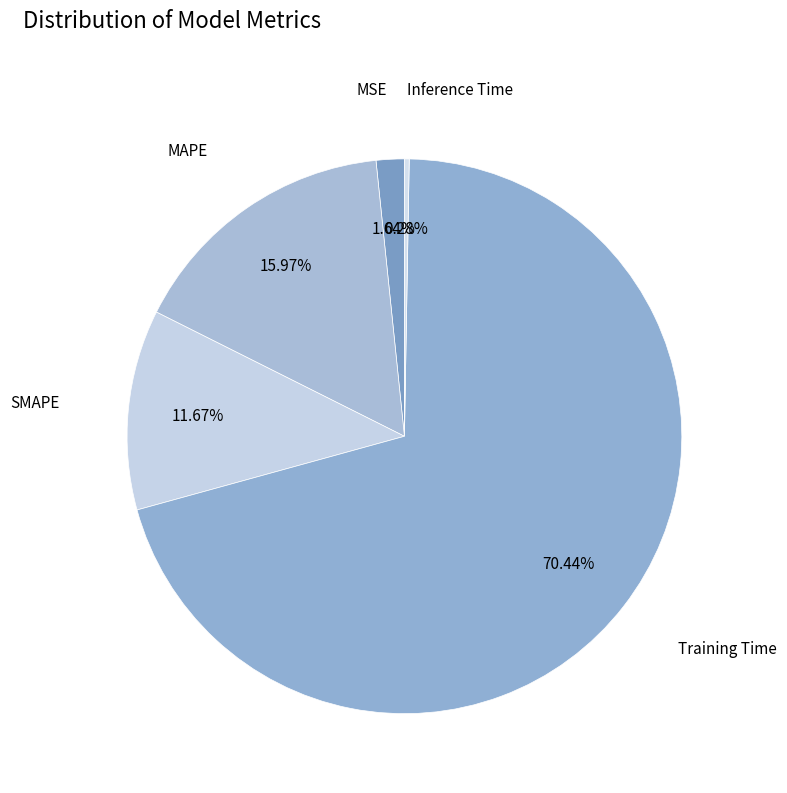

Which slice is the largest?

Training Time